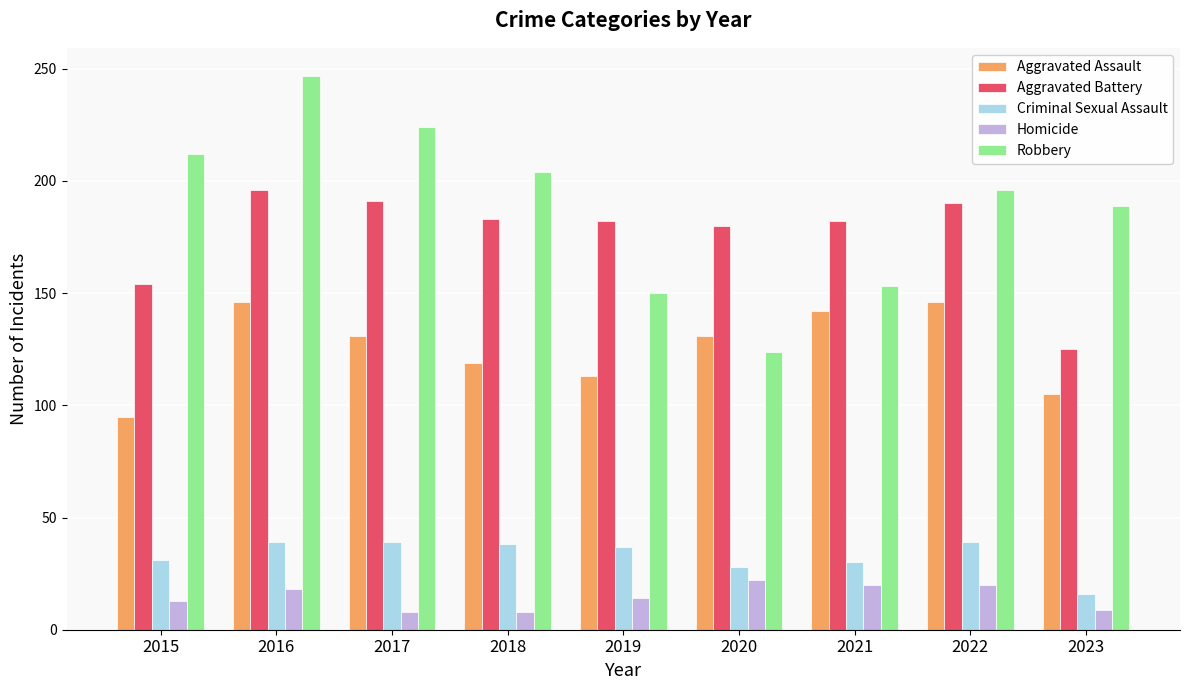

What is the difference between the maximum and minimum values in the Homicide series?

14